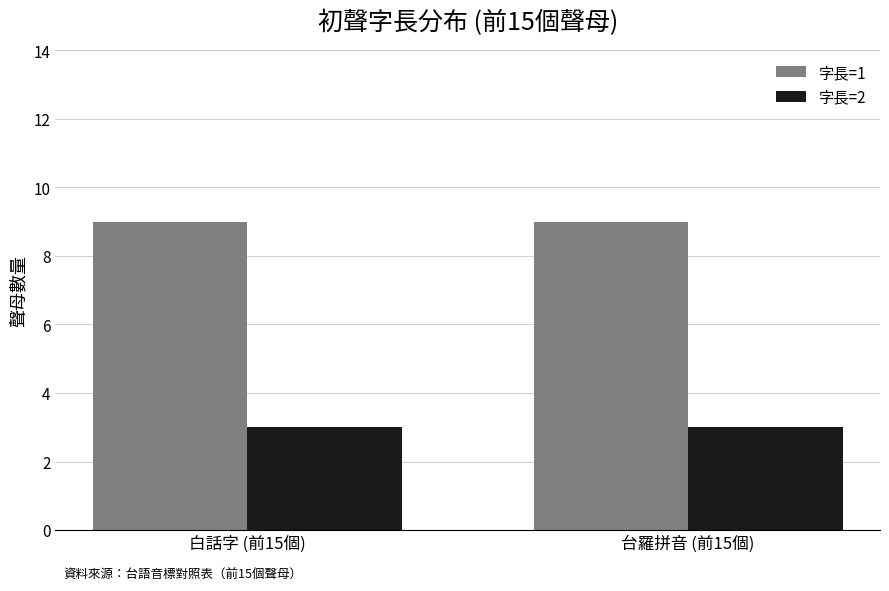

What is the sum of all 字長=1 values?

18